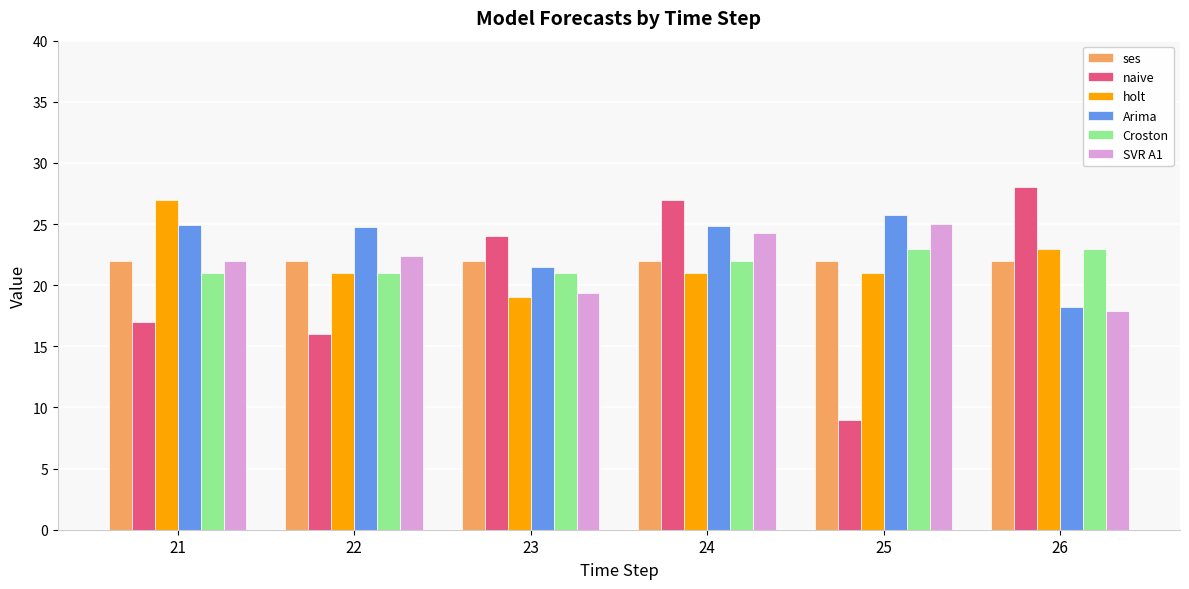

List the labels in order of SVR A1 value, smallest first.

26, 23, 21, 22, 24, 25